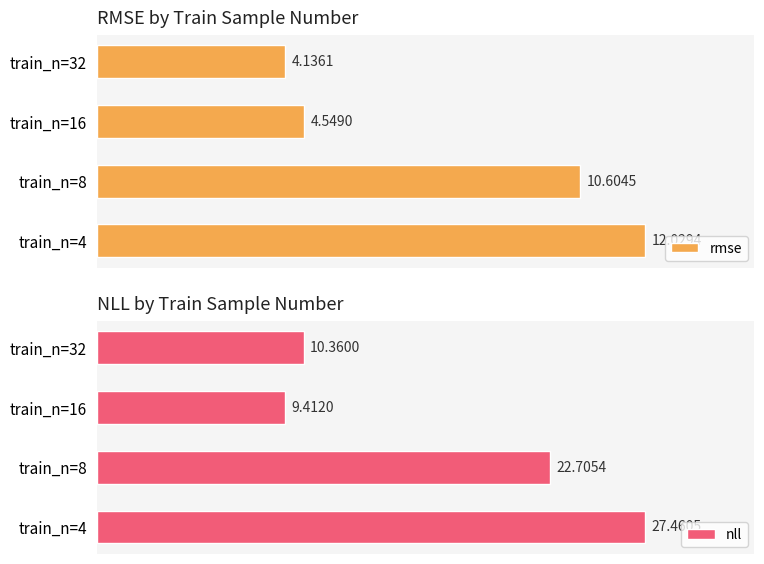

What is the sum of all rmse values?

31.3